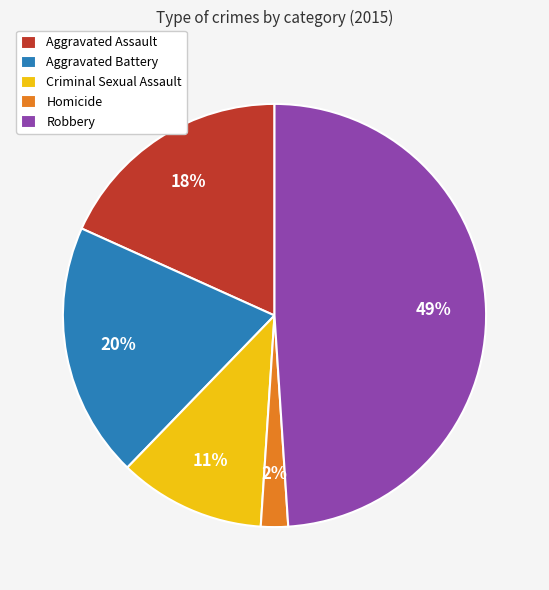

Does any single category account for the majority?

No